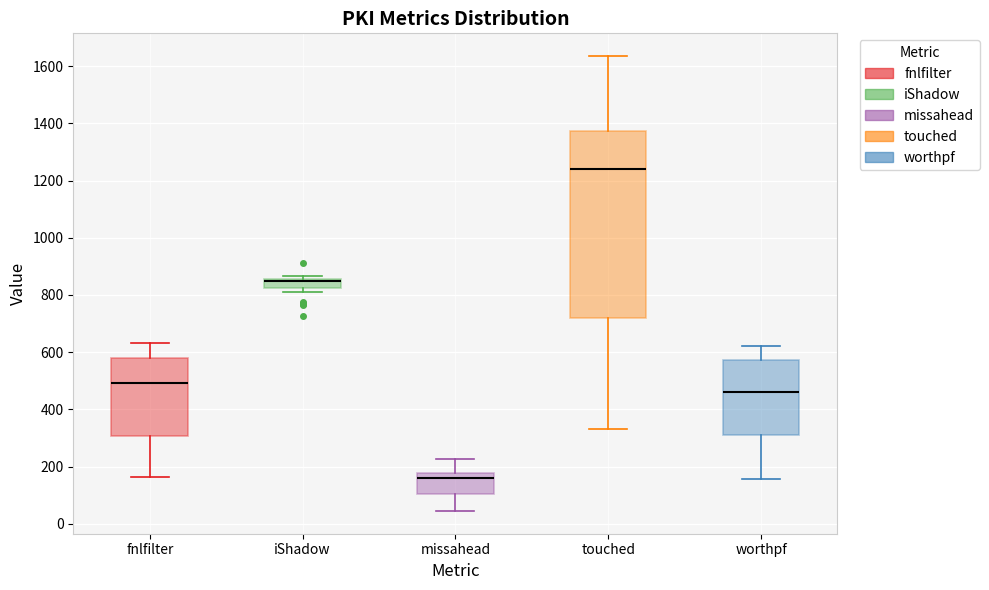

Which box is the tallest, from its lower edge to its upper edge?

touched